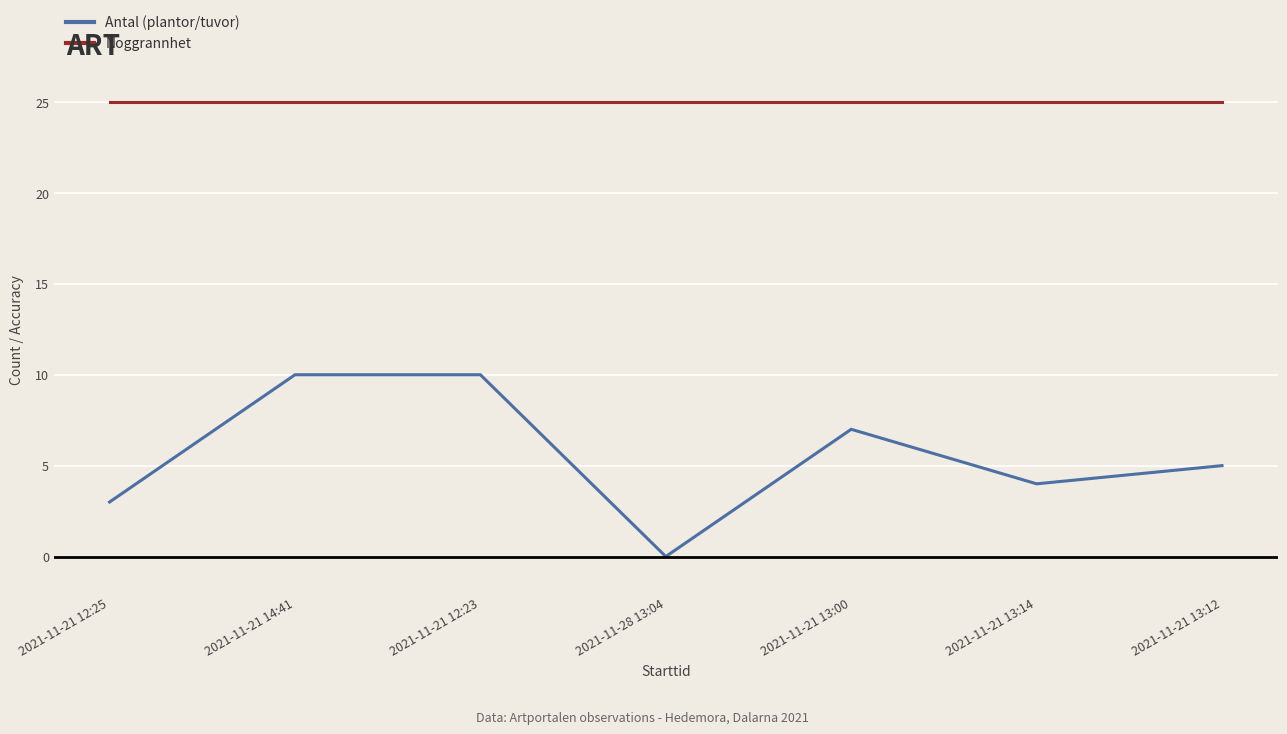

How many series are shown in this chart?

2